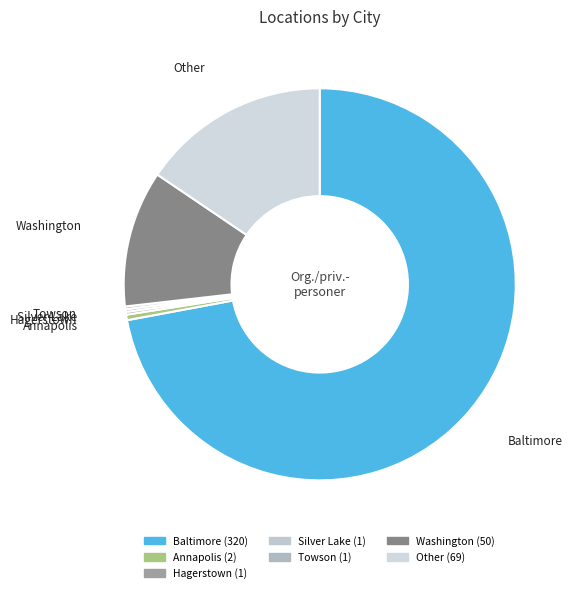

Is it true that Other is 23% of the pie?

False